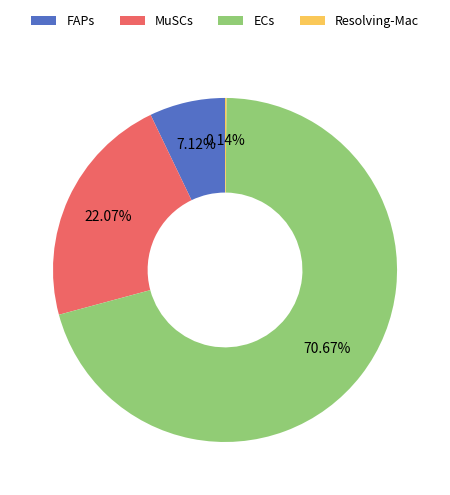

True or false: FAPs accounts for 7% of the total.

True